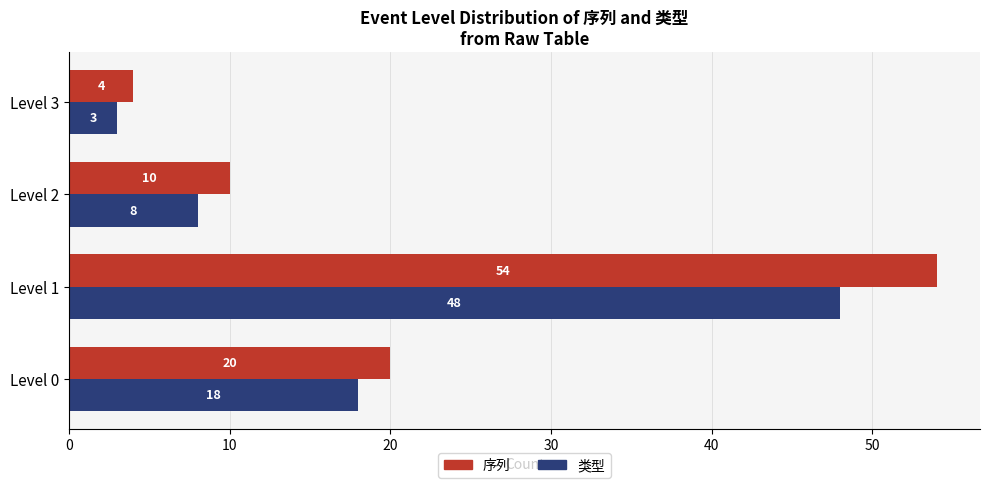

Is it true that 类型 equals 1 at Level 3?

False